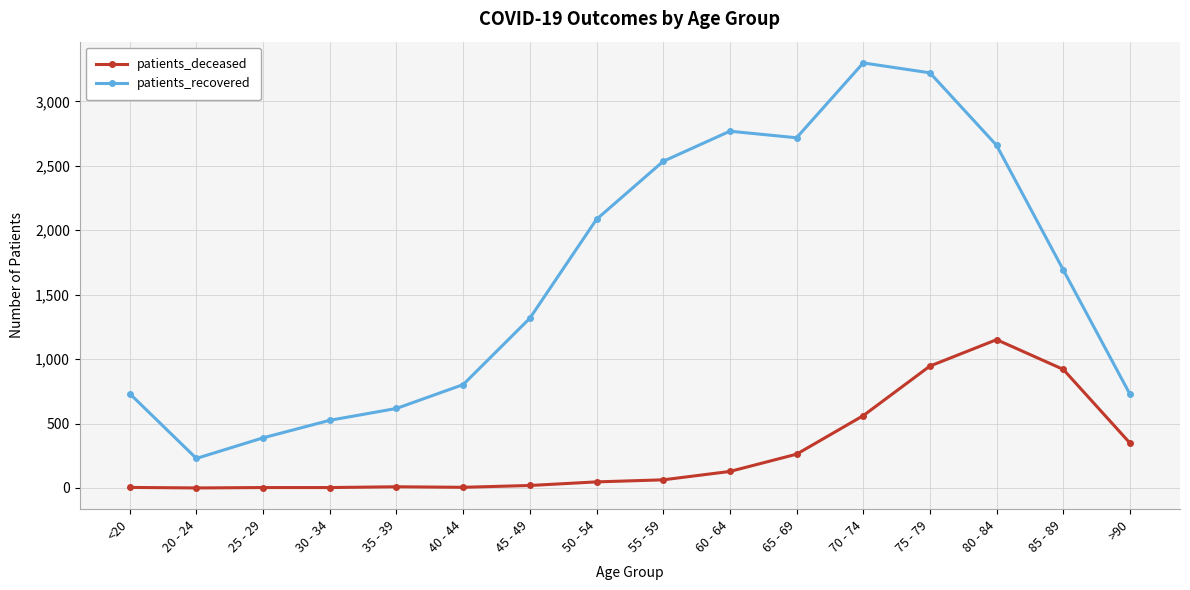

True or false: patients_recovered has a value of 3222 at 75 - 79.

True